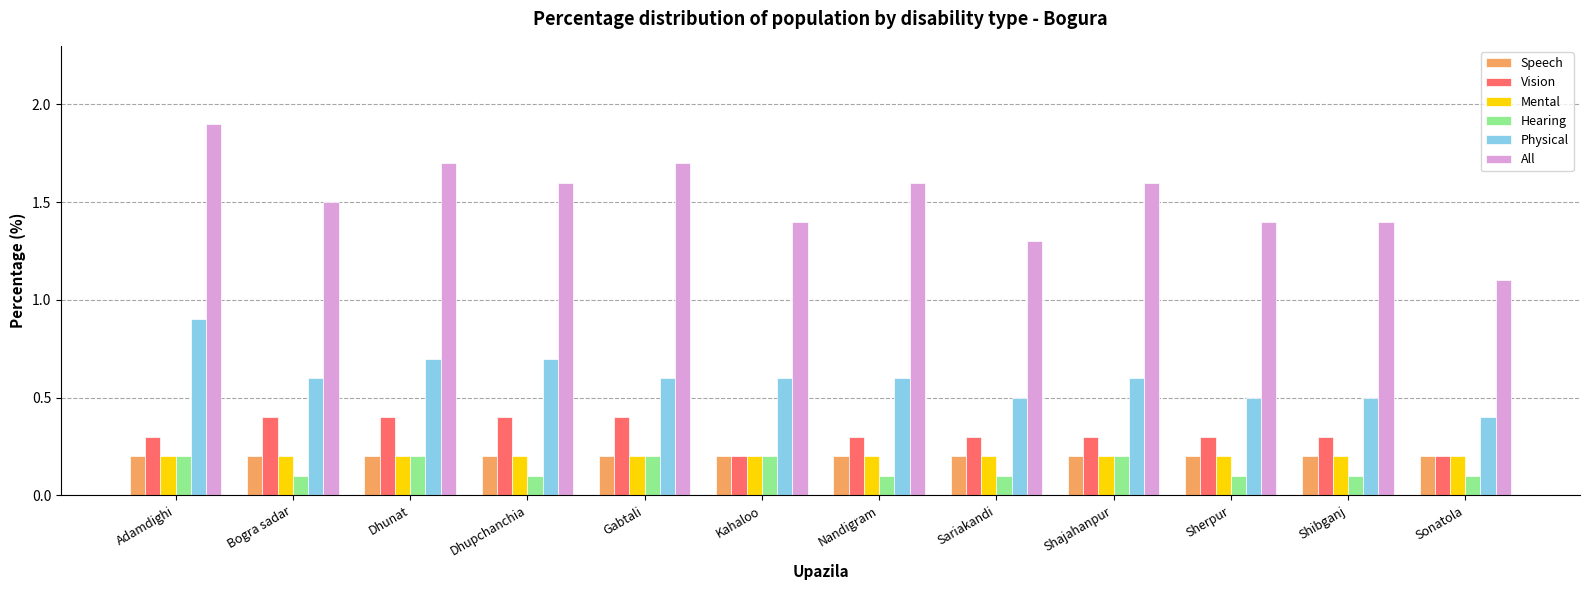

Which series has the widest spread of values?

All